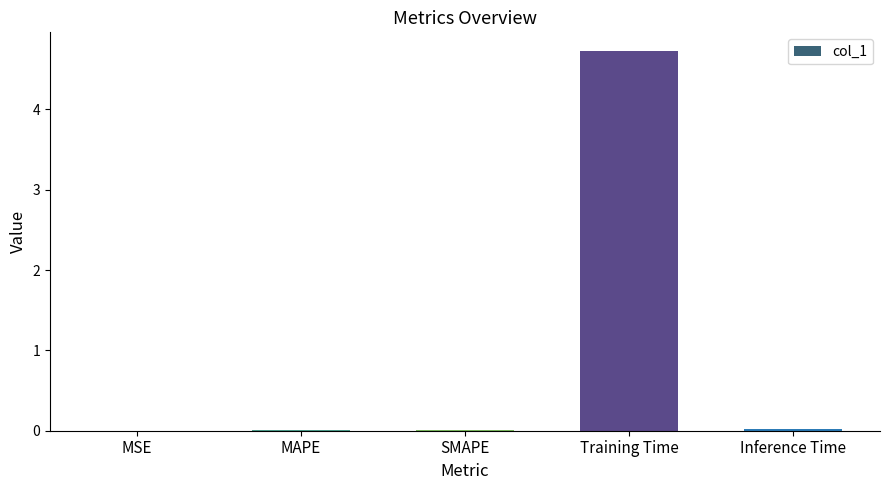

Count the number of categories in the chart.

5